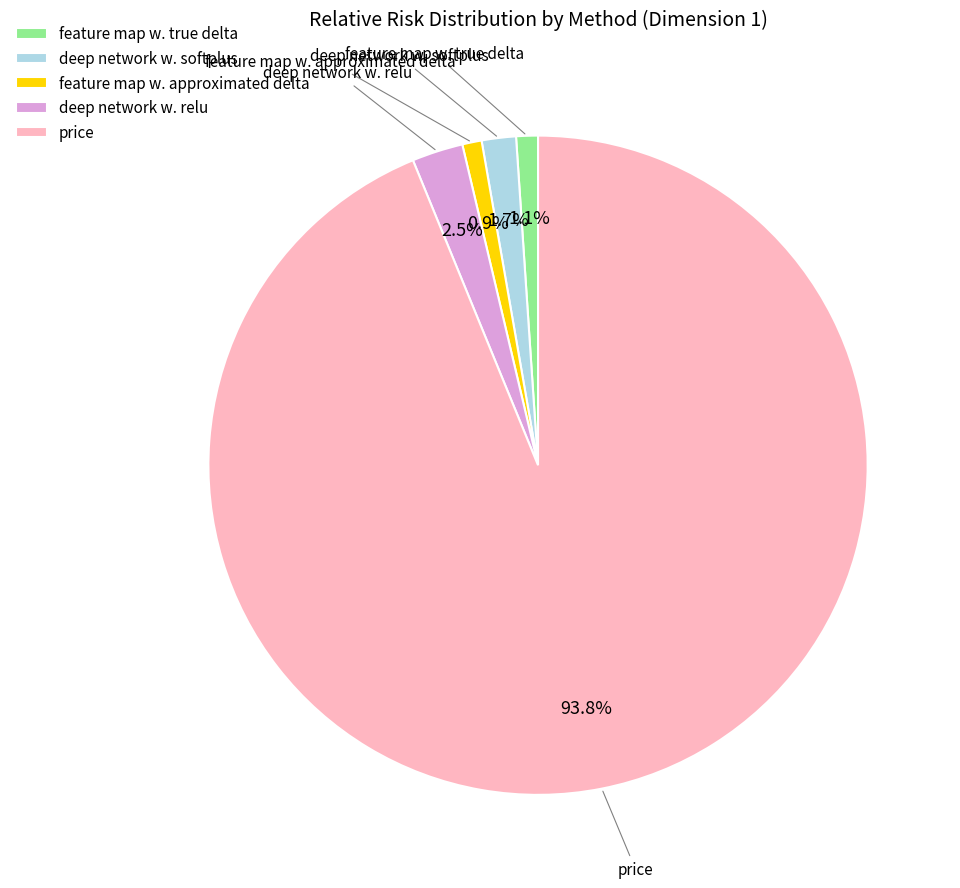

What is the largest slice in the pie chart?

price